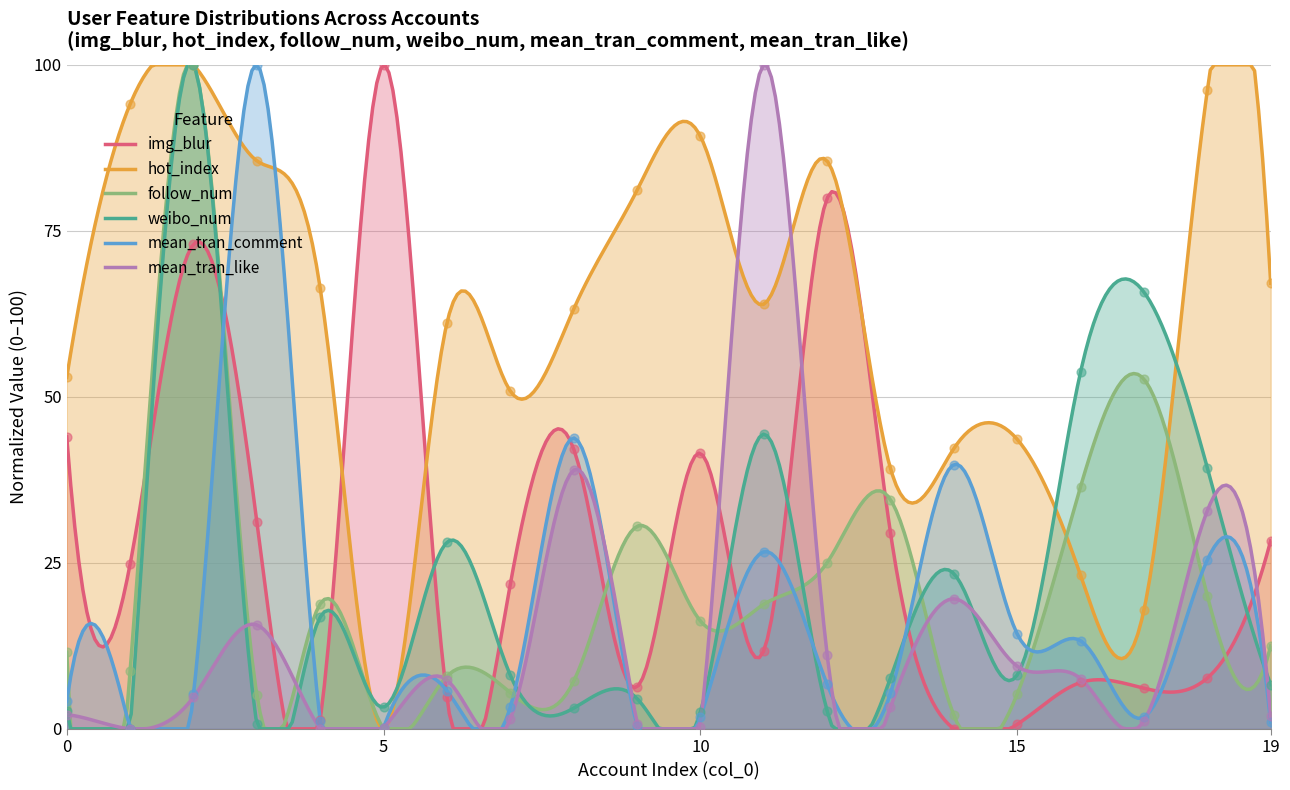

What is the total value across all series at 8?

198.4